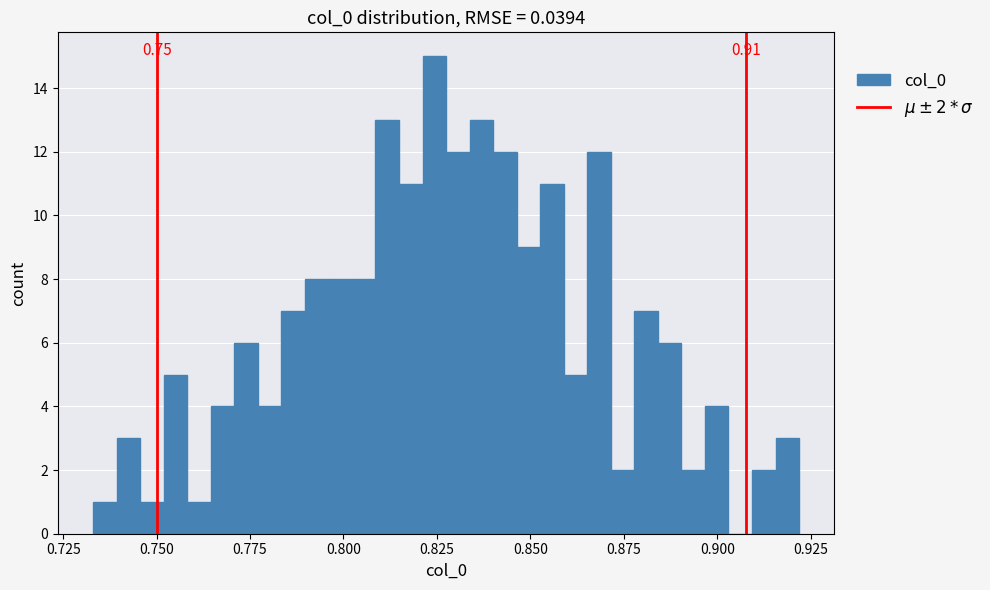

Around what value on the x-axis is the tallest bar? Give the approximate position of its centre, as read against the axis.

0.825